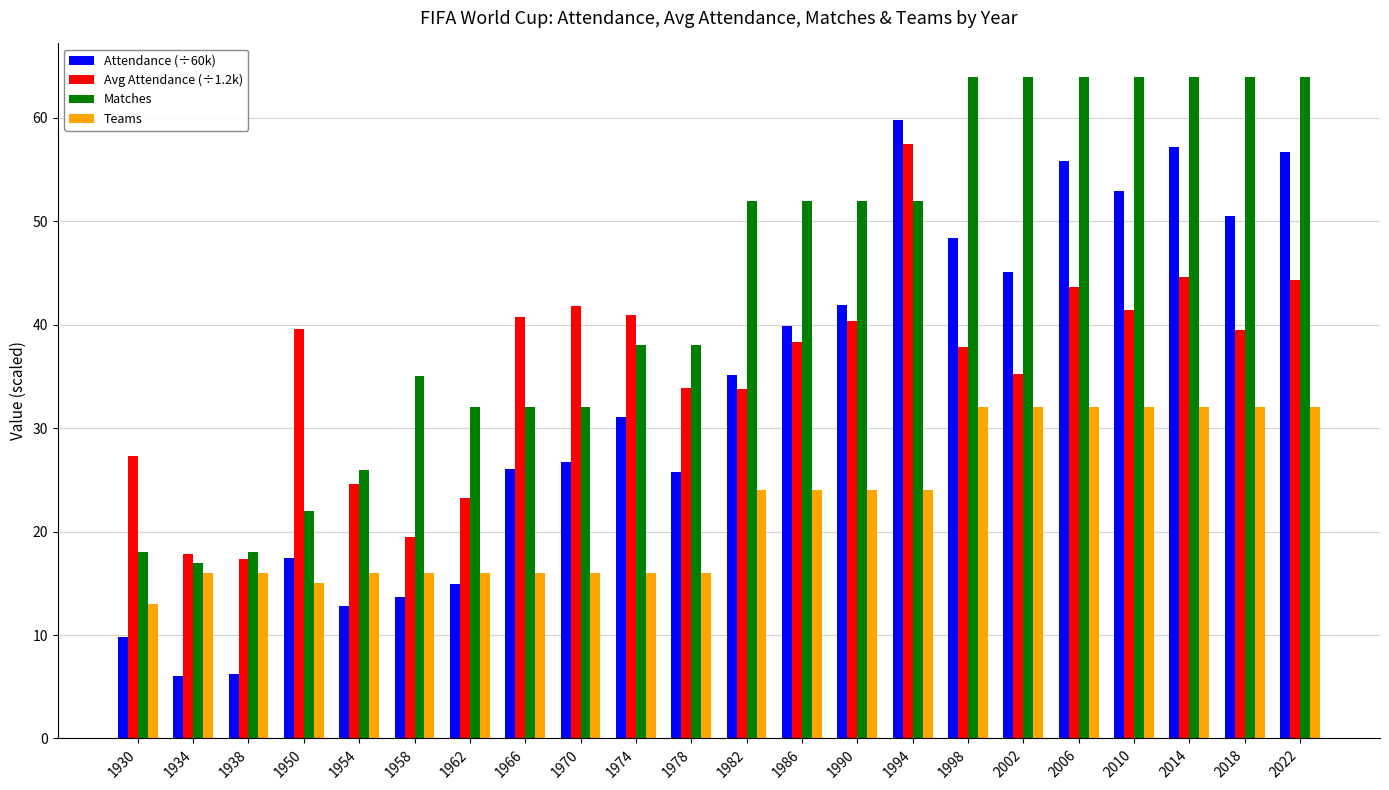

At 2022, list the series in order from smallest to largest.

Teams, Avg Attendance (÷1.2k), Attendance (÷60k), Matches